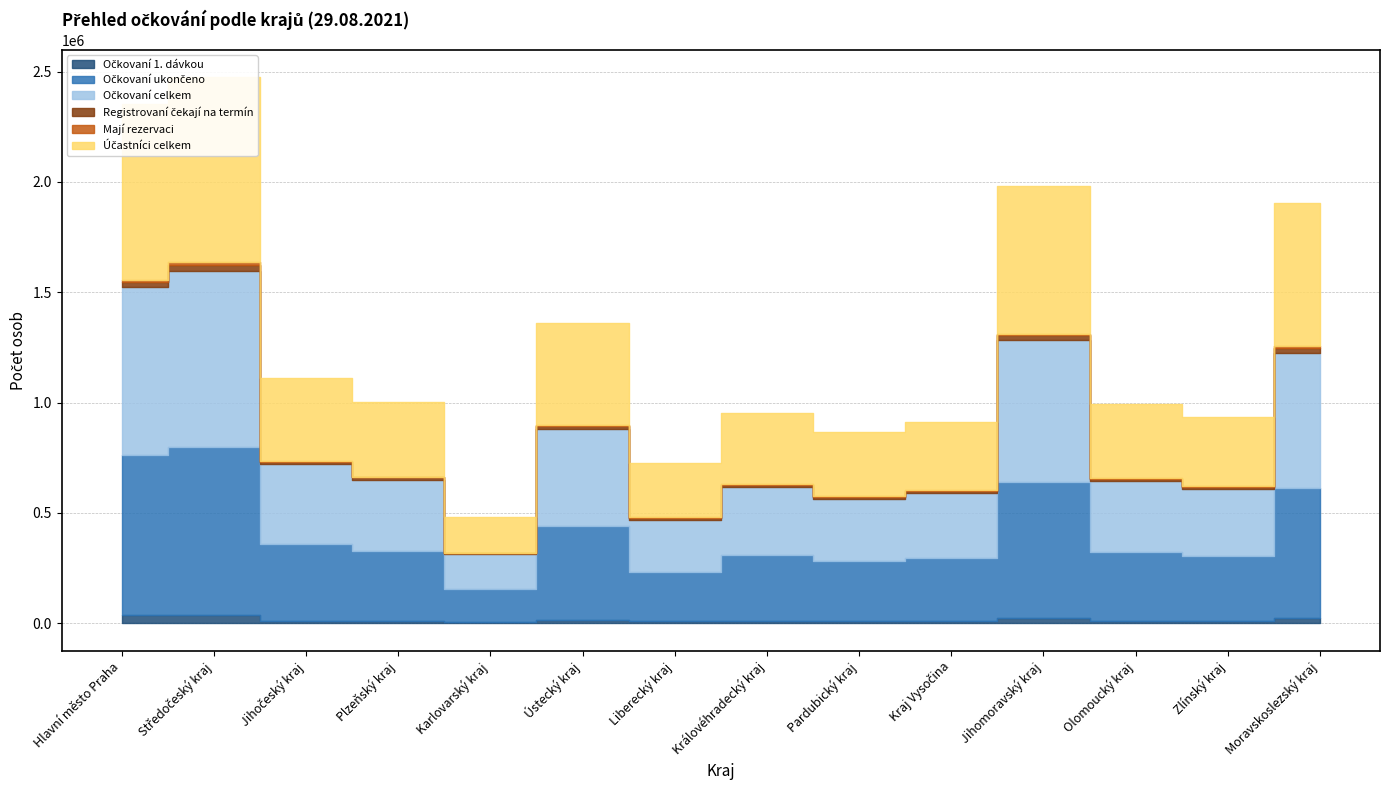

Between Zlínský kraj and Středočeský kraj, which is larger?

Středočeský kraj